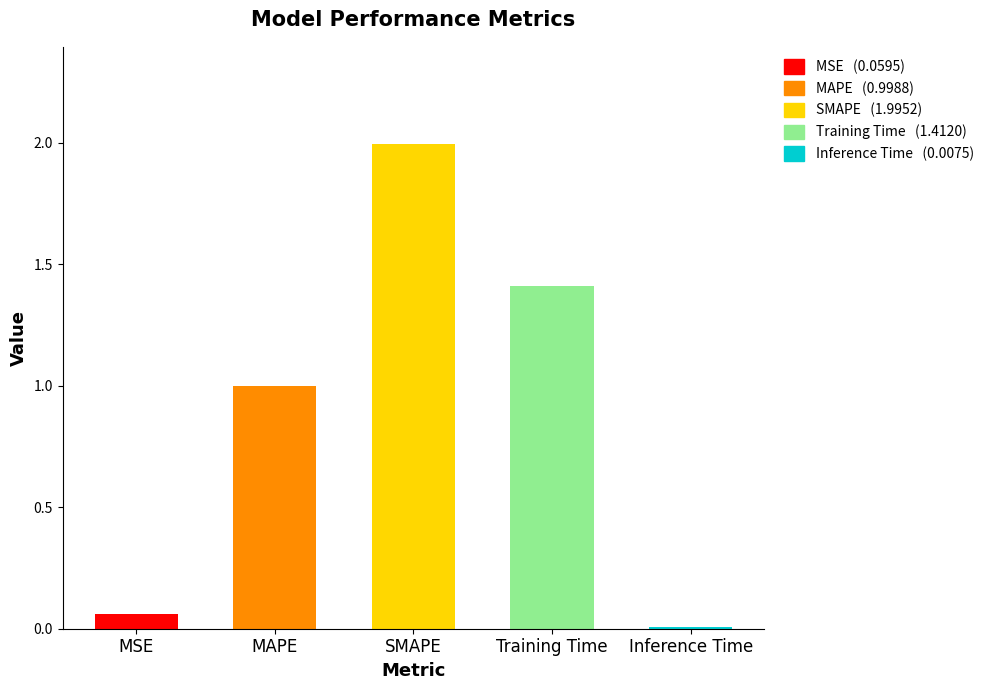

How many distinct data groups are displayed?

1